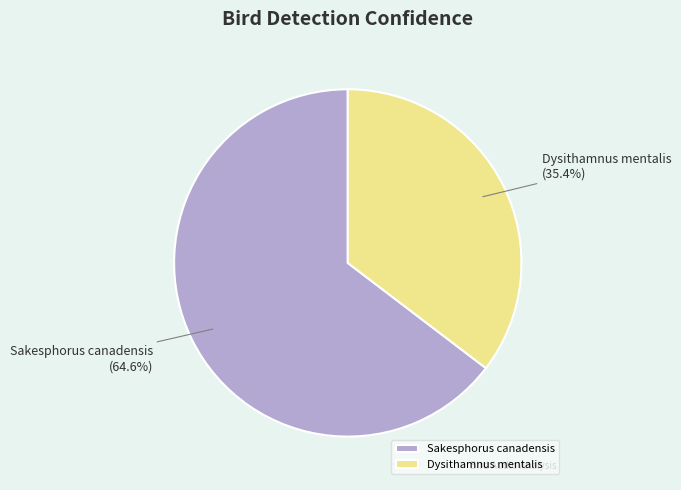

Which slice represents more than half of the pie?

Sakesphorus canadensis